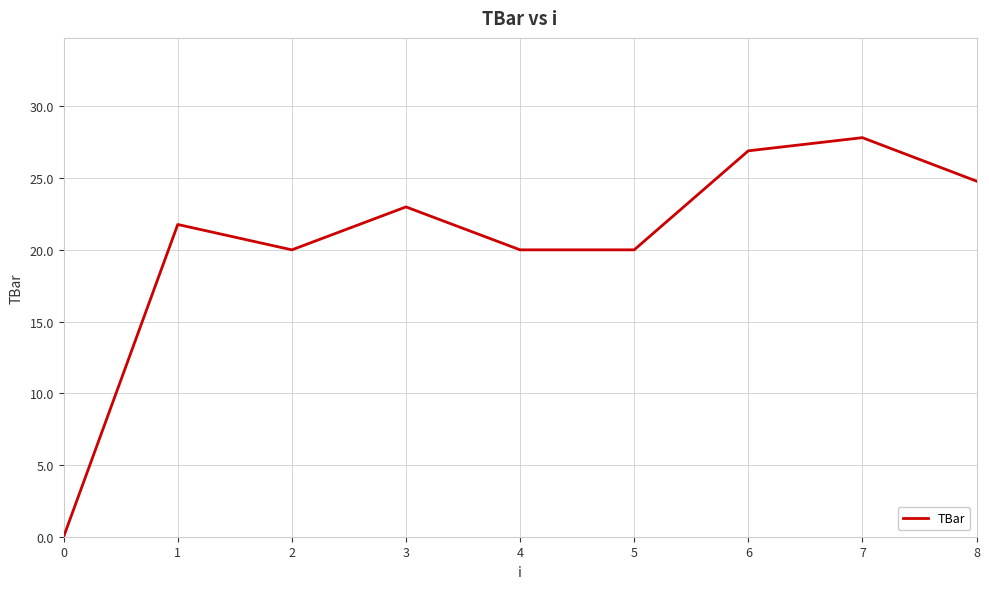

Reading left to right, list all the values displayed in this chart.

0.0	21.8	20.0	23.0	20.0	20.0	26.9	27.8	24.8